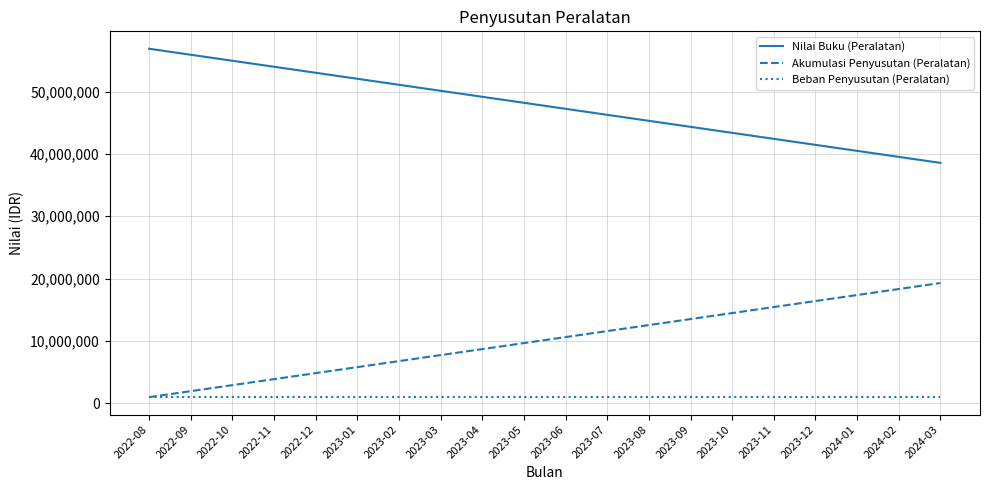

Which series has the largest total across all categories?

Nilai Buku (Peralatan)